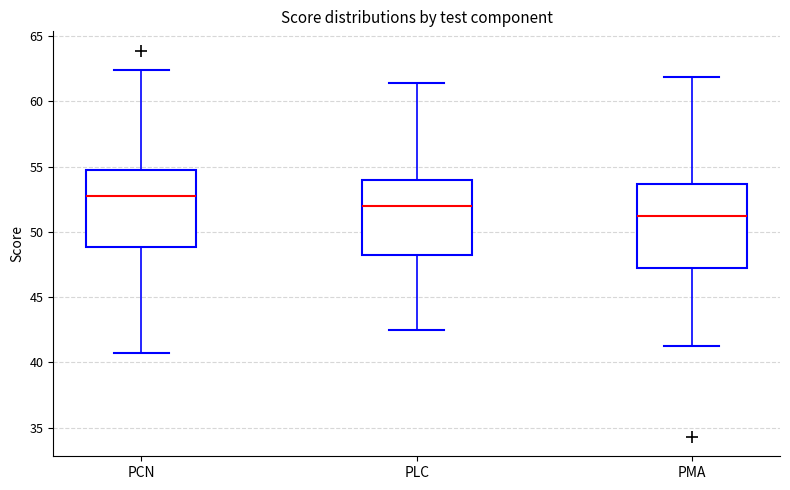

Where does the median line of the box for PMA sit on the y-axis? The values are not printed on the chart, so give them approximately, as read against the axis.

51.5